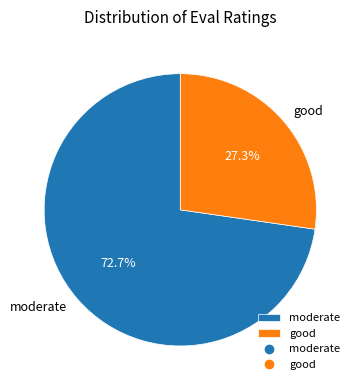

Does good represent more than half of the total?

No